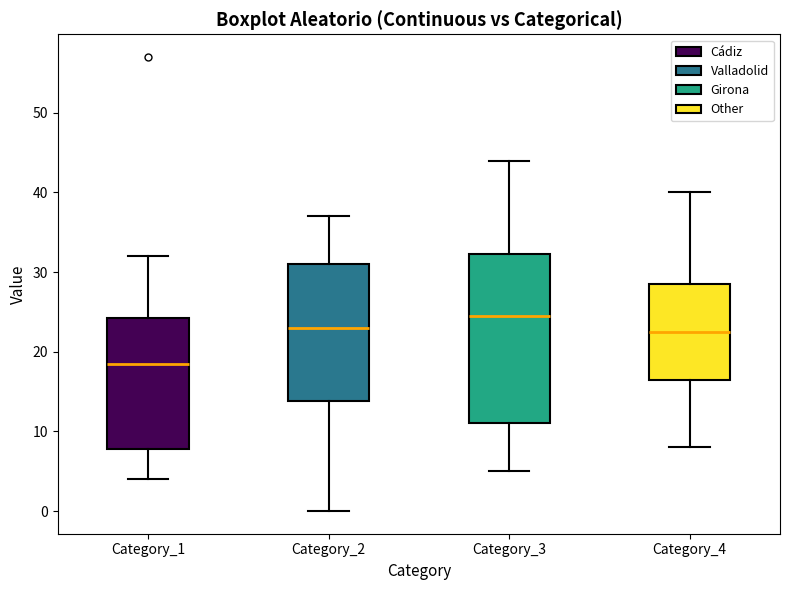

Reading left to right, read every box against the y-axis: the position of its median line, the range the box covers, and the ends of its whiskers. The values are not printed on the chart, so give them approximately, as read against the axis.

Category_1: median 19, box 8 to 24, whiskers 4 to 32
Category_2: median 23, box 14 to 31, whiskers 0 to 37
Category_3: median 25, box 11 to 32, whiskers 5 to 44
Category_4: median 23, box 17 to 29, whiskers 8 to 40